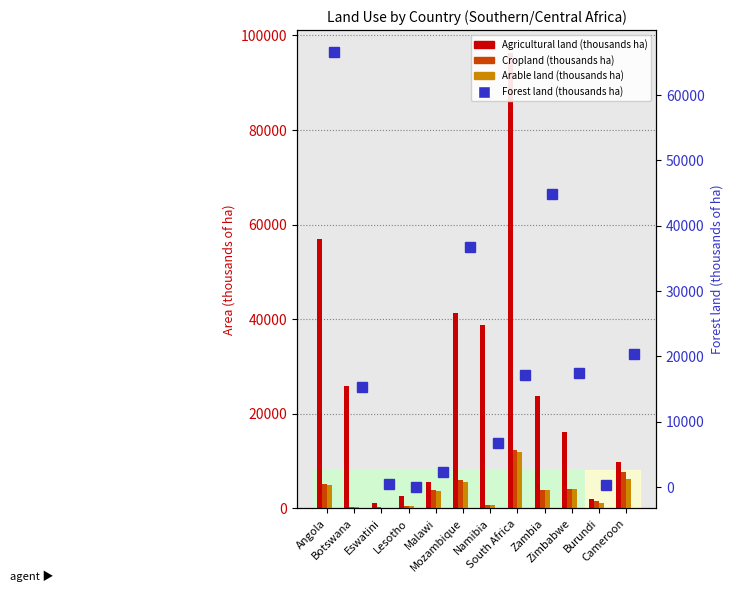

What is the lowest value of the Cropland (thousands ha) series?

190.0